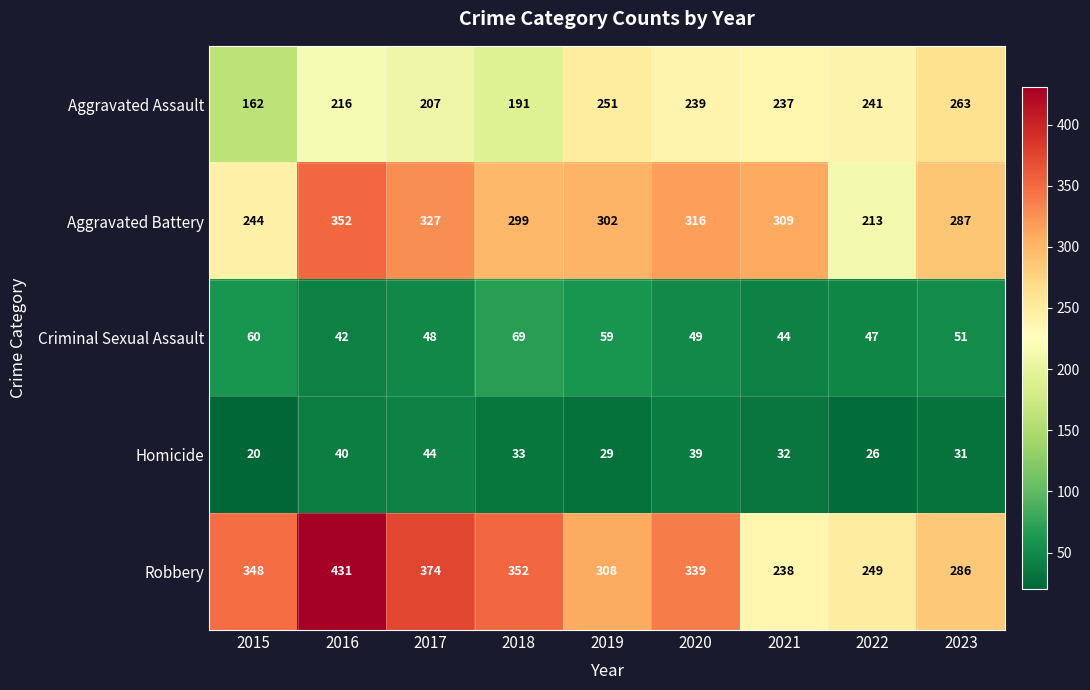

What is the spread (max minus min) of values at 2020?

300